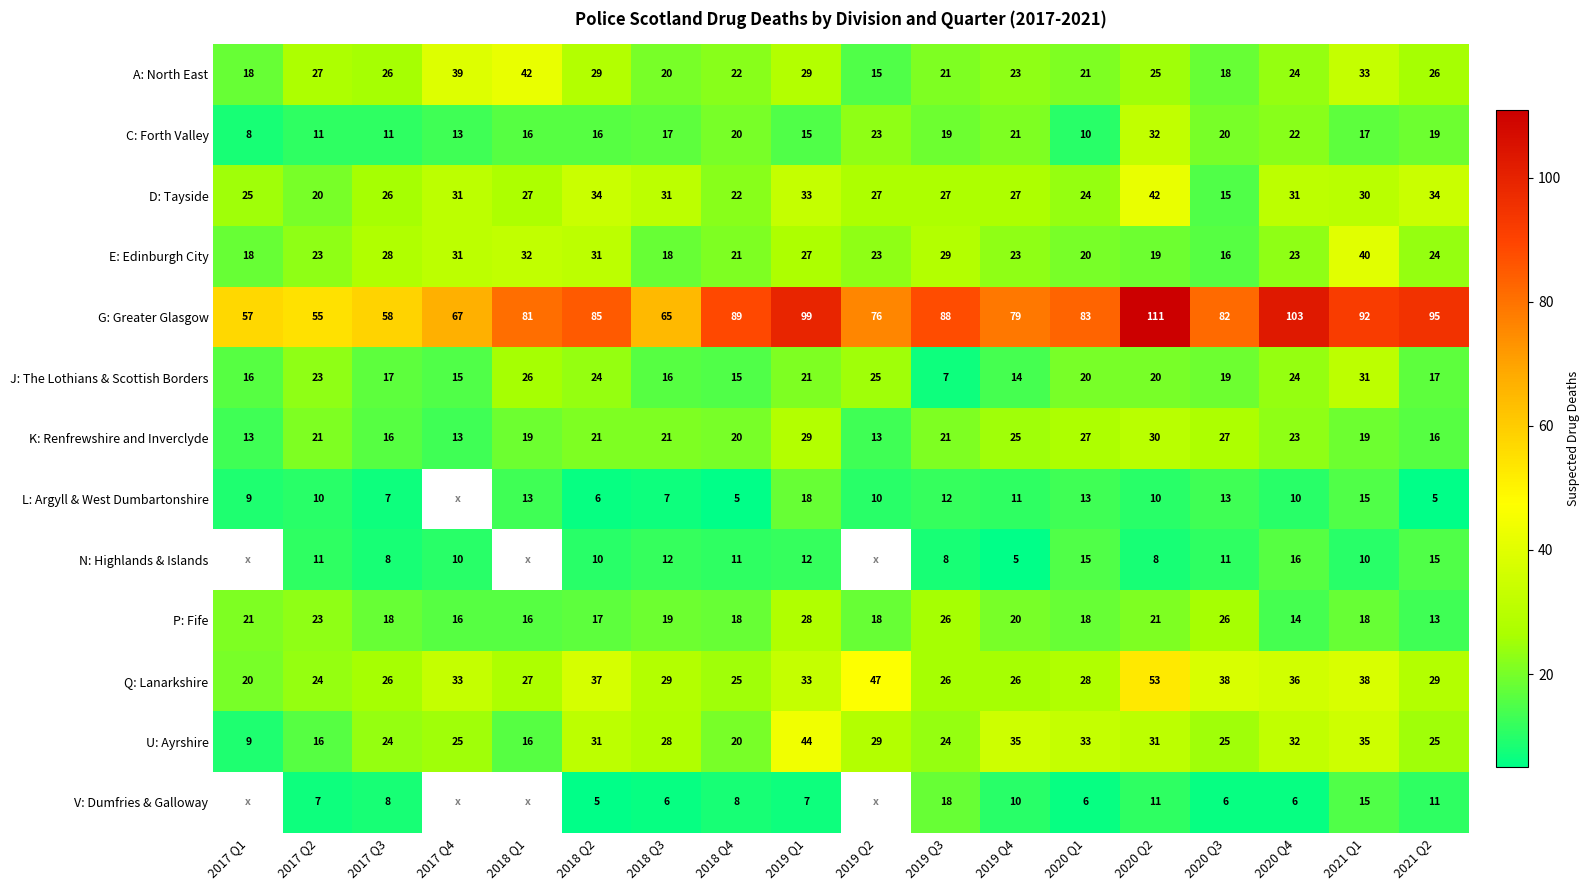

Is the value of A: North East at 2017 Q1 greater than the value of P: Fife at 2017 Q1?

No